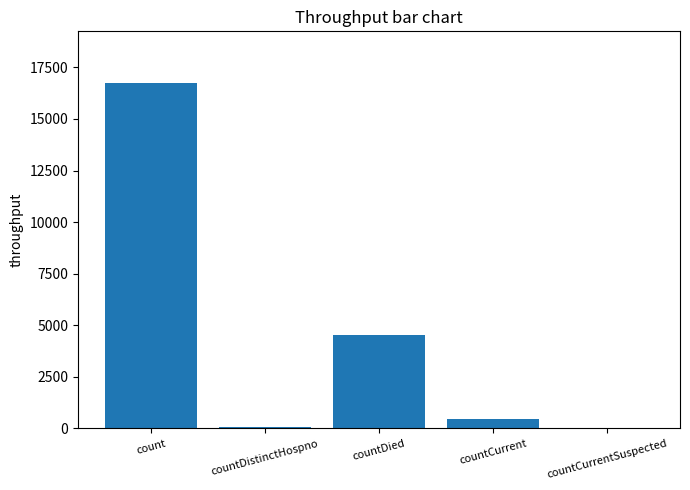

How many categories are shown in the chart?

5